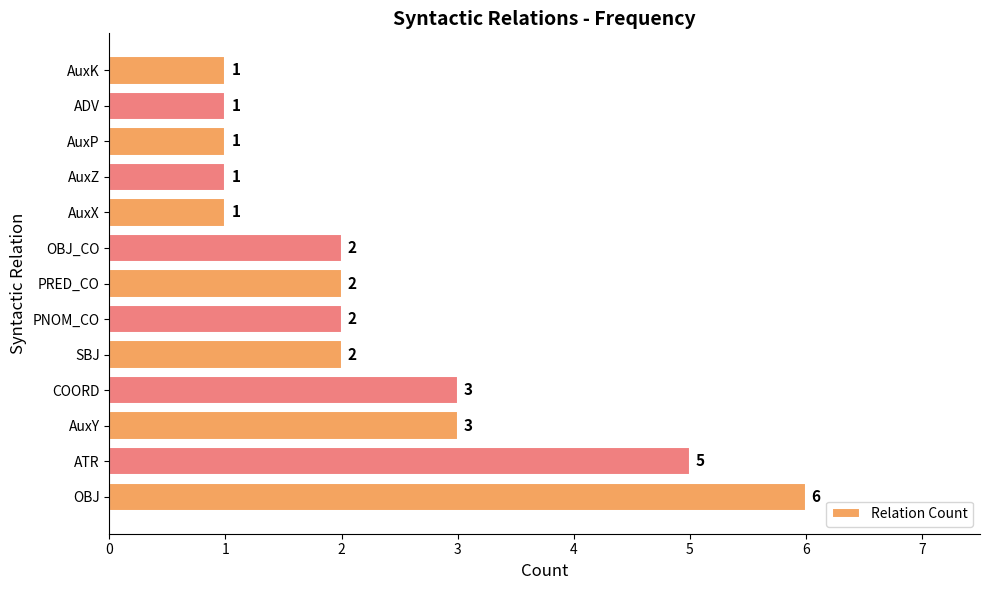

How many values are between 1 and 3?

11